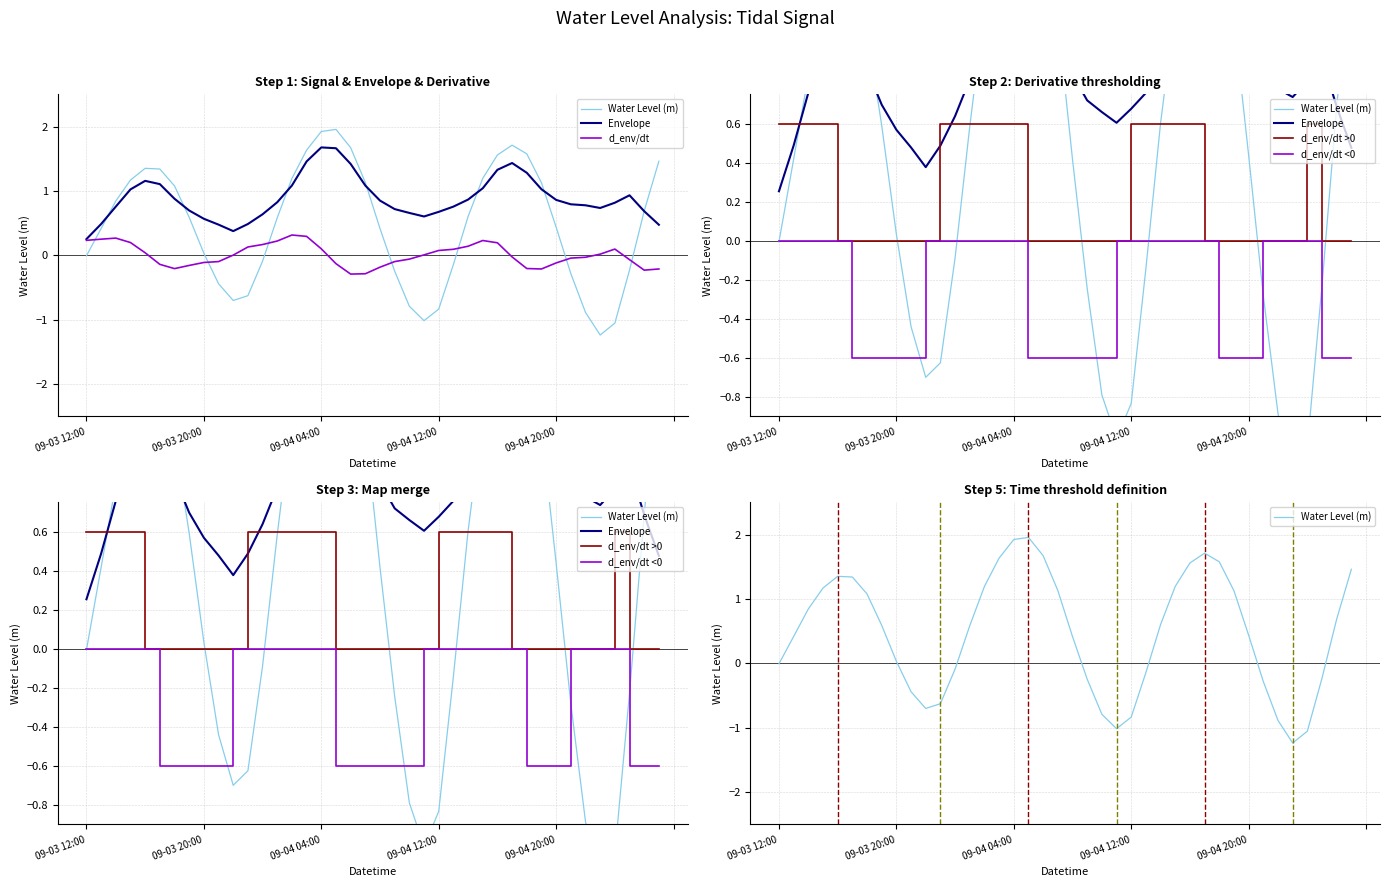

Reading left to right, transcribe all the data shown in this chart.

Water Level (m): -0.0	0.4	0.8	1.2	1.4	1.3	1.1	0.6	0.0	-0.4	-0.7	-0.6	-0.1	0.6	1.2	1.6	1.9	2.0	1.7	1.1	0.4	-0.2	-0.8	-1.0	-0.8	-0.1	0.6	1.2	1.6	1.7	1.6	1.1	0.4	-0.3	-0.9	-1.2	-1.1	-0.2	0.7	1.5
Envelope: 0.3	0.5	0.8	1.0	1.2	1.1	0.9	0.7	0.6	0.5	0.4	0.5	0.6	0.8	1.1	1.5	1.7	1.7	1.4	1.1	0.9	0.7	0.7	0.6	0.7	0.8	0.9	1.0	1.3	1.4	1.3	1.0	0.9	0.8	0.8	0.7	0.8	0.9	0.7	0.5
d_env/dt: 0.2	0.3	0.3	0.2	0.0	-0.1	-0.2	-0.2	-0.1	-0.1	0.0	0.1	0.2	0.2	0.3	0.3	0.1	-0.1	-0.3	-0.3	-0.2	-0.1	-0.1	0.0	0.1	0.1	0.1	0.2	0.2	-0.0	-0.2	-0.2	-0.1	-0.0	-0.0	0.0	0.1	-0.1	-0.2	-0.2
d_env/dt >0: 0.6	0.6	0.6	0.6	0.0	0.0	0.0	0.0	0.0	0.0	0.0	0.6	0.6	0.6	0.6	0.6	0.6	0.0	0.0	0.0	0.0	0.0	0.0	0.0	0.6	0.6	0.6	0.6	0.6	0.0	0.0	0.0	0.0	0.0	0.0	0.0	0.6	0.0	0.0	0.0
d_env/dt <0: 0.0	0.0	0.0	0.0	0.0	-0.6	-0.6	-0.6	-0.6	-0.6	0.0	0.0	0.0	0.0	0.0	0.0	0.0	-0.6	-0.6	-0.6	-0.6	-0.6	-0.6	0.0	0.0	0.0	0.0	0.0	0.0	0.0	-0.6	-0.6	-0.6	0.0	0.0	0.0	0.0	-0.6	-0.6	-0.6